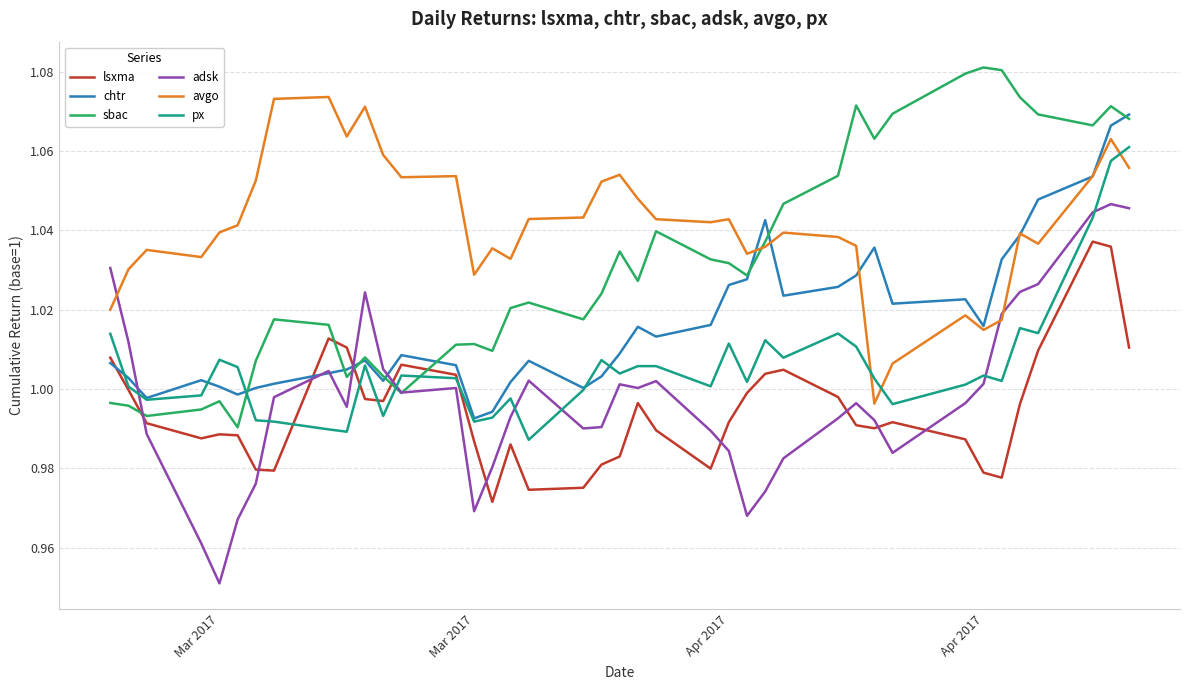

True or false: lsxma and adsk intersect in this chart.

True